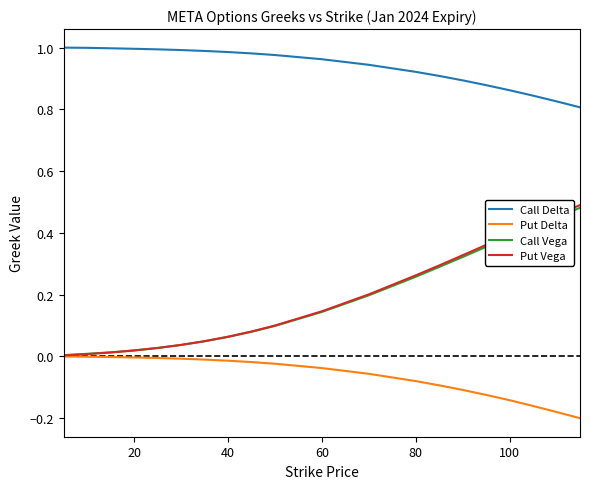

Which series has the widest spread of values?

Put Vega